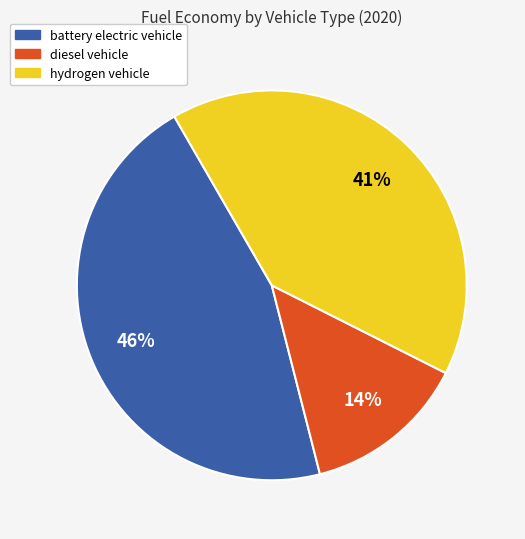

Is the sum of hydrogen vehicle and diesel vehicle greater than half?

Yes